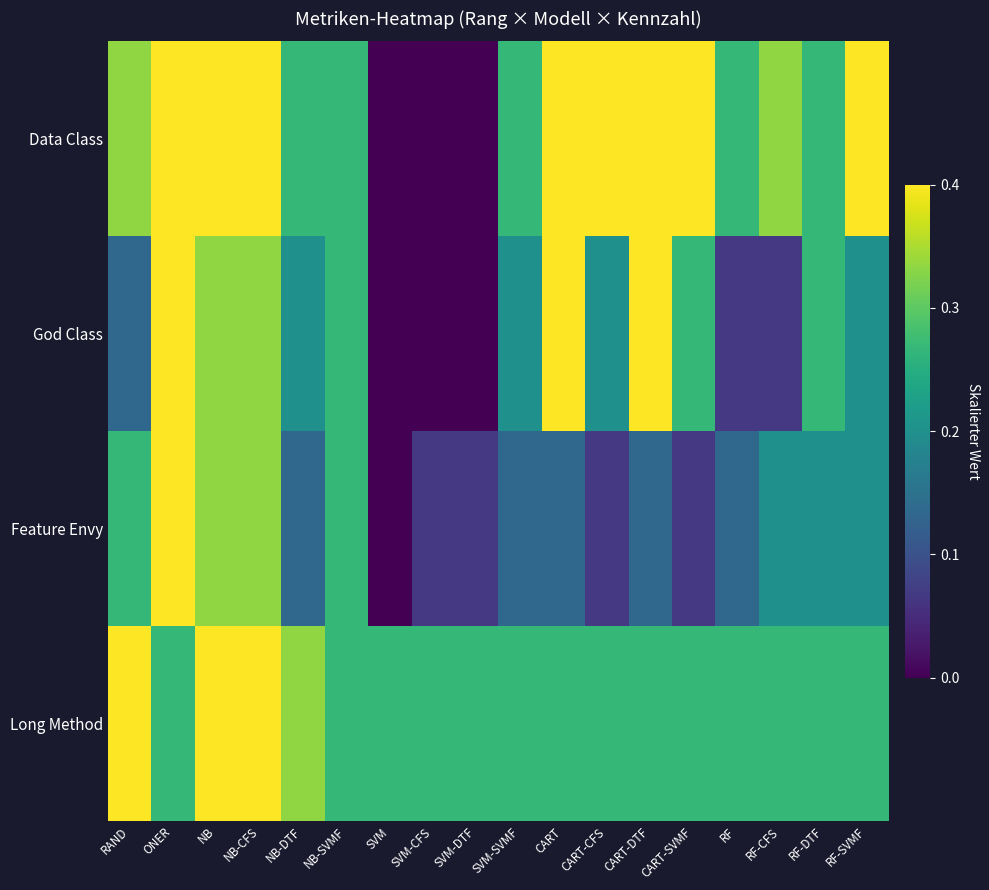

List the series in order of their peak value, highest first.

Data Class, God Class, Feature Envy, Long Method